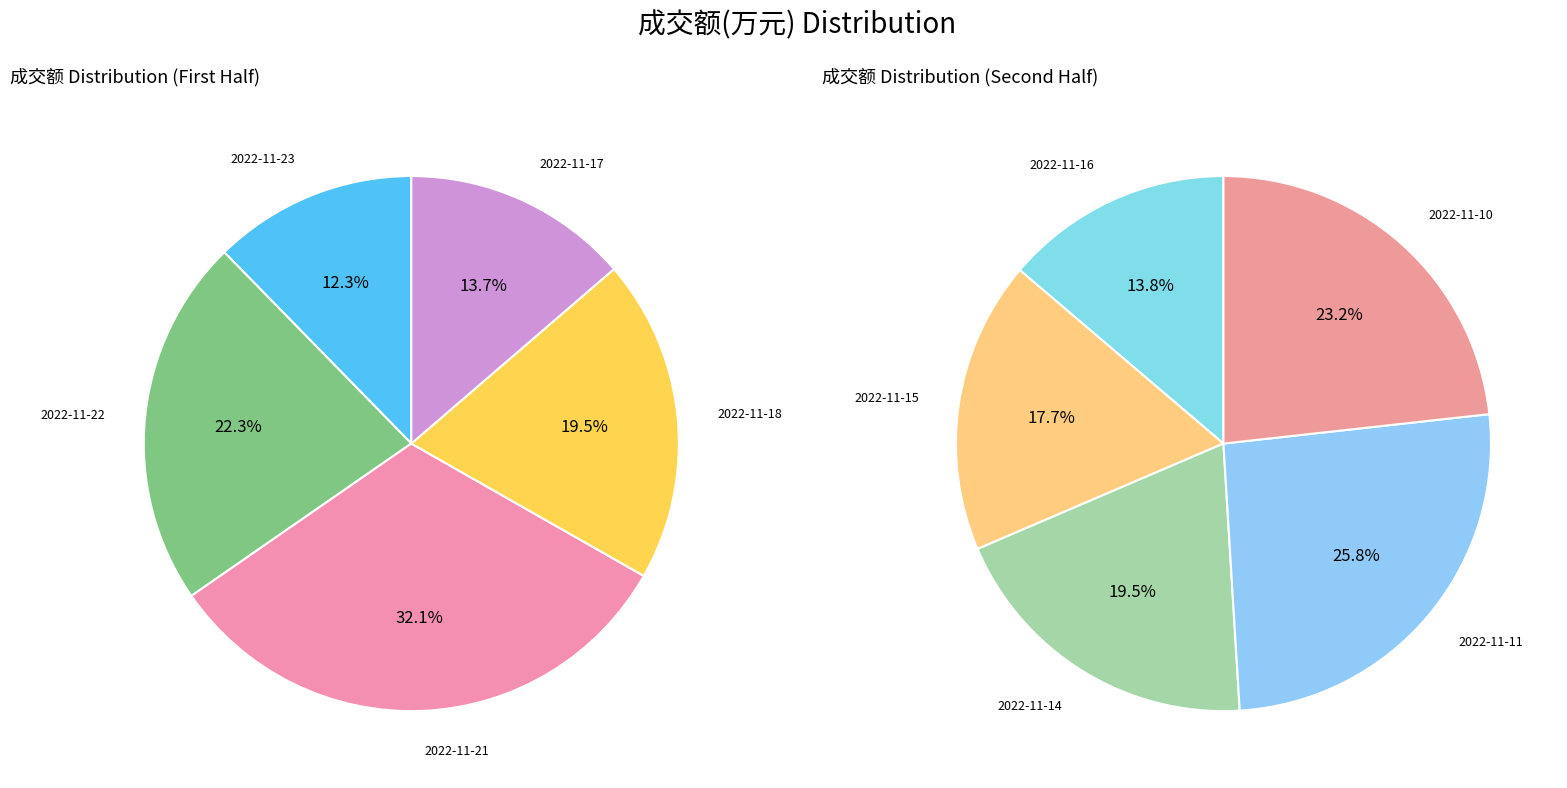

How many segments does this pie chart have?

10